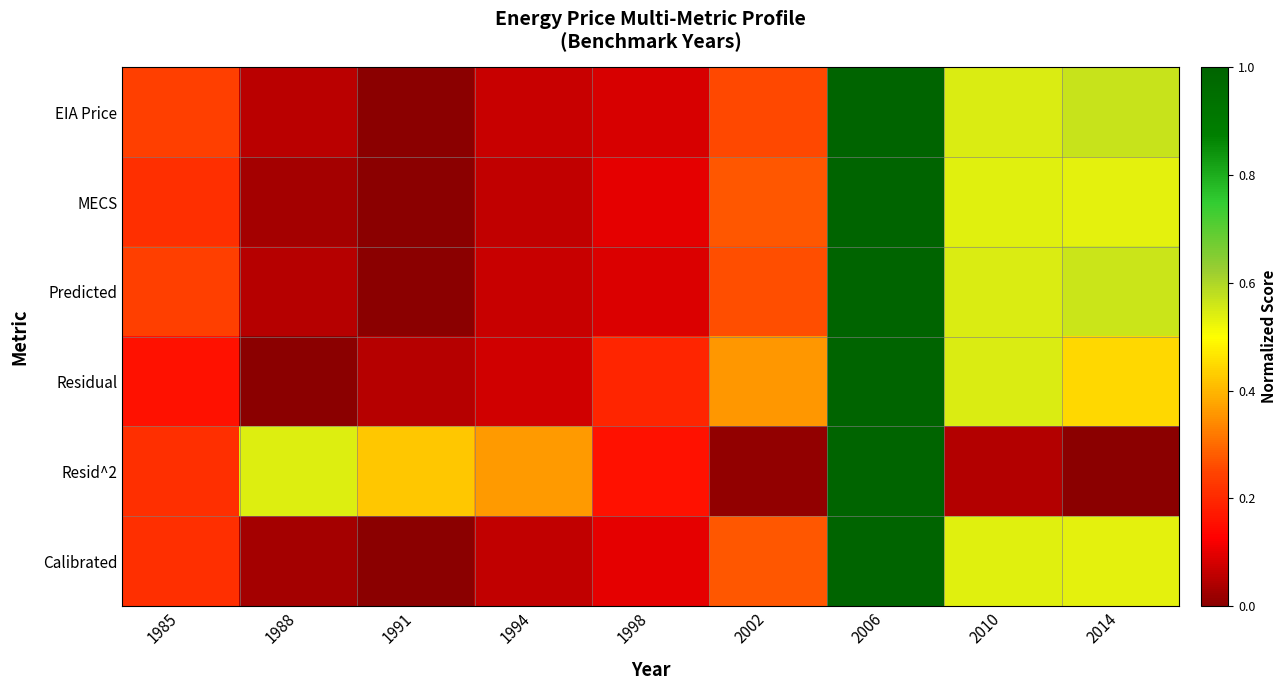

Rank the series at 1998 from lowest to highest value.

EIA Price, Predicted, MECS, Calibrated, Resid^2, Residual